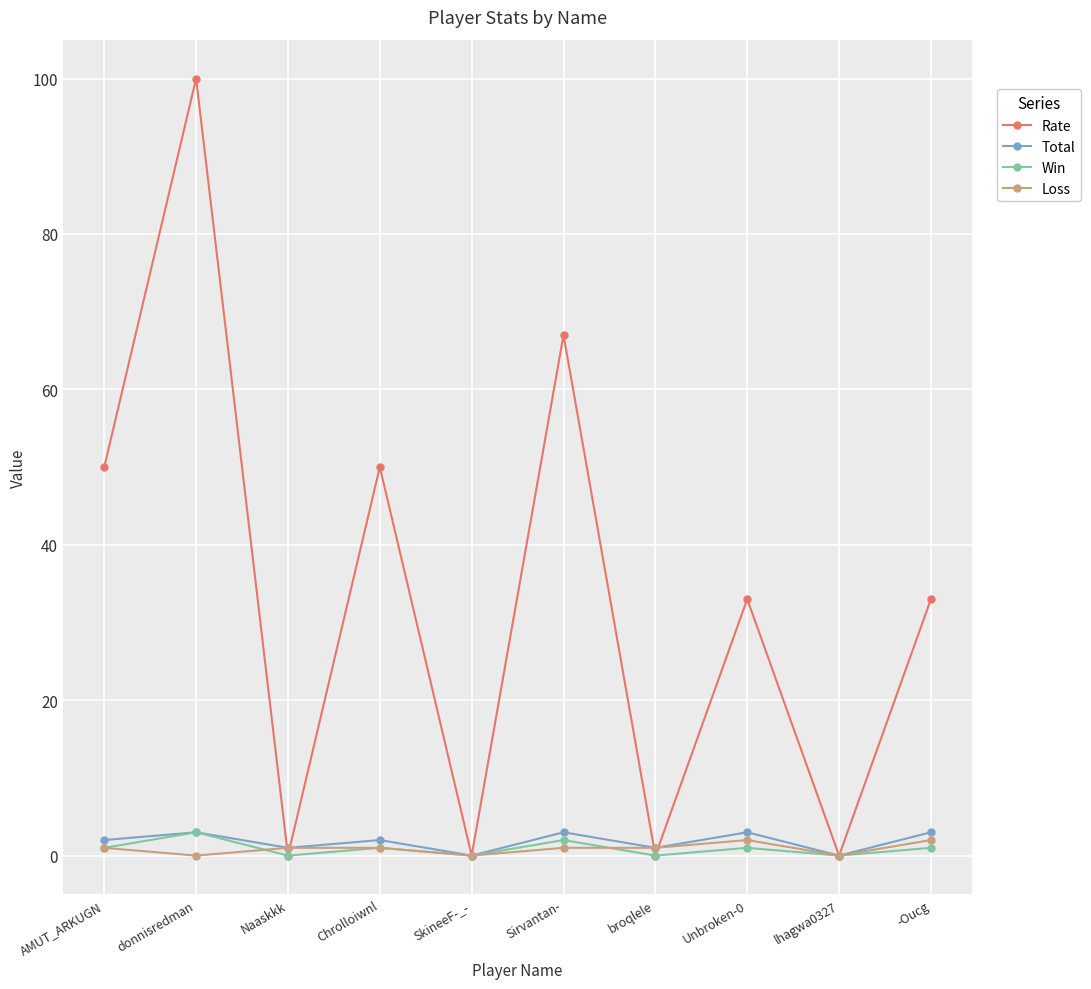

The Rate series shows 70 at AMUT_ARKUGN. True or false?

False